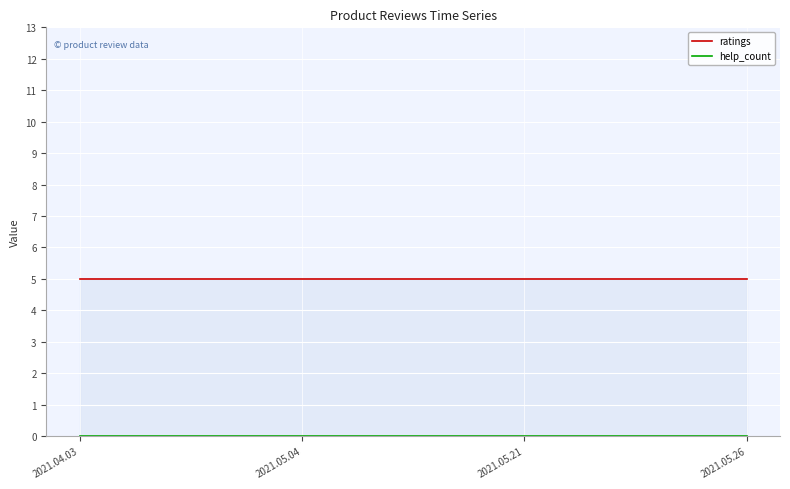

Which category has the lowest value in the ratings series?

2021.04.03